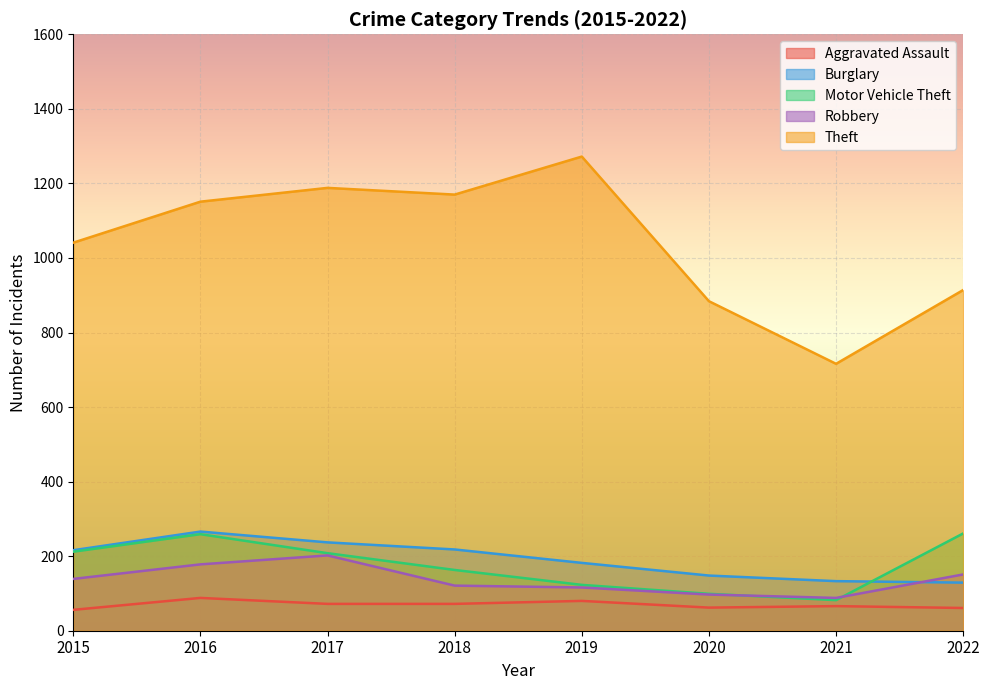

Rank the series at 2019 from lowest to highest value.

Aggravated Assault, Robbery, Motor Vehicle Theft, Burglary, Theft